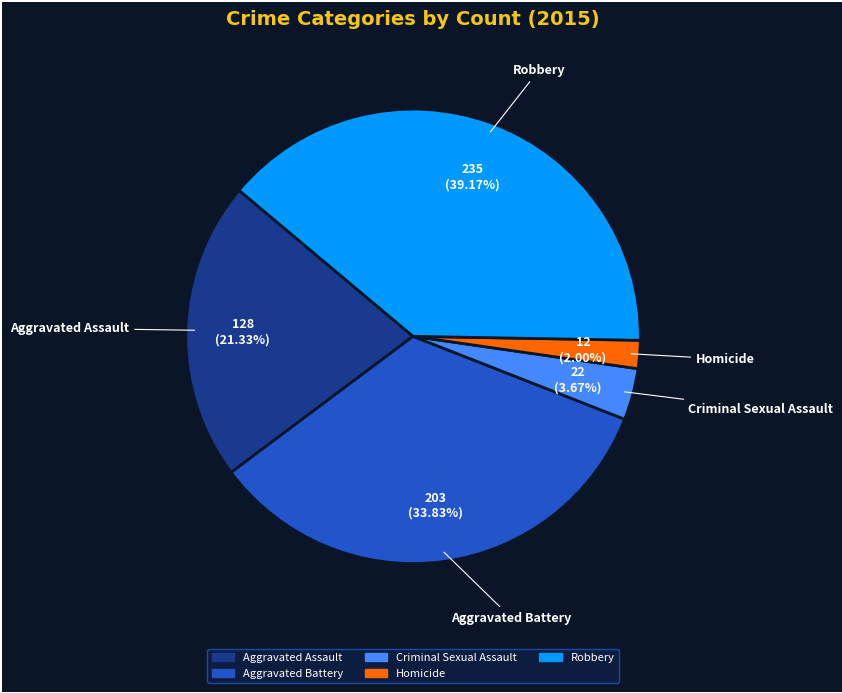

Is the sum of Aggravated Assault and Homicide greater than half?

No